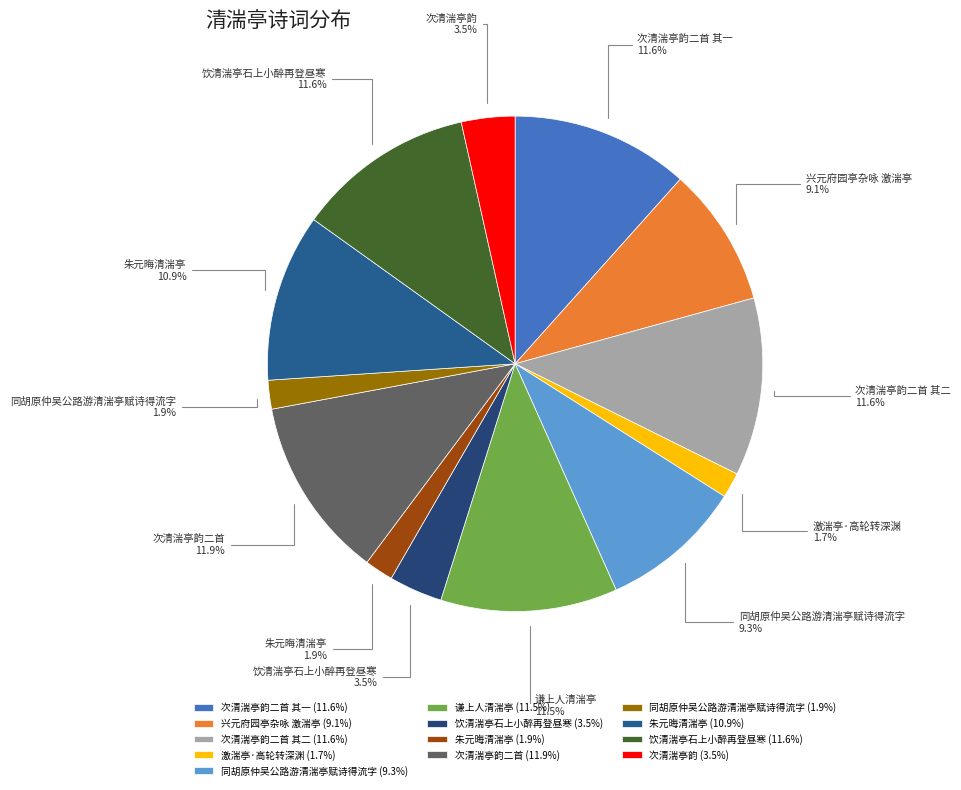

Count the number of slices in the pie.

13